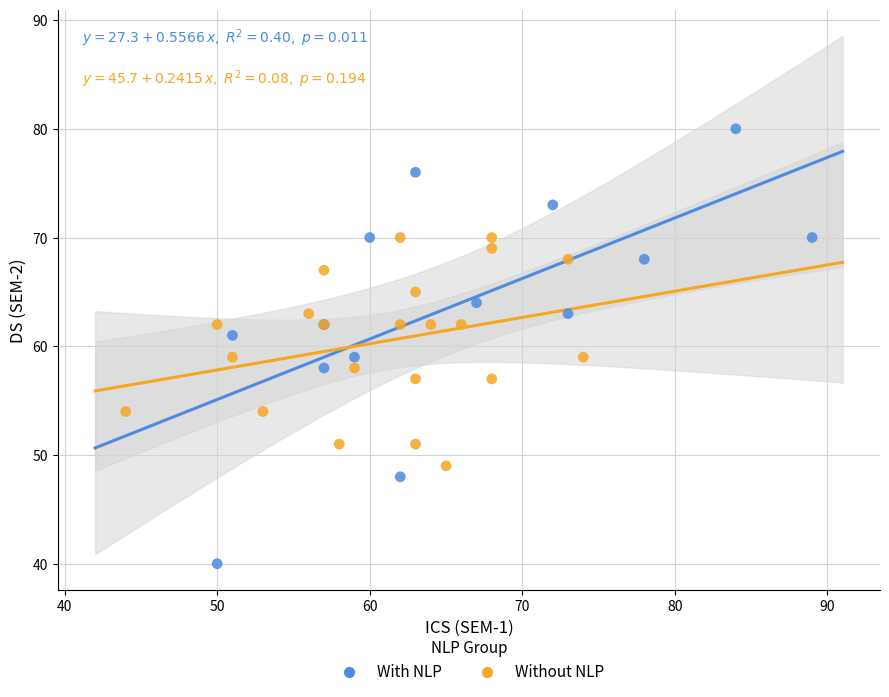

Which series contains the lowest Y value?

With NLP